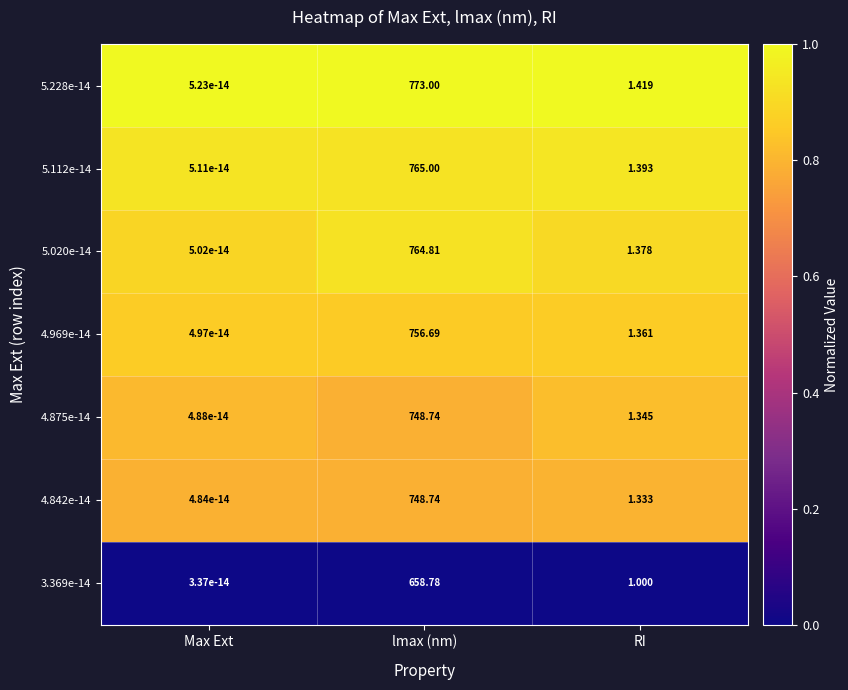

At which category is the sum across all series the highest?

lmax (nm)